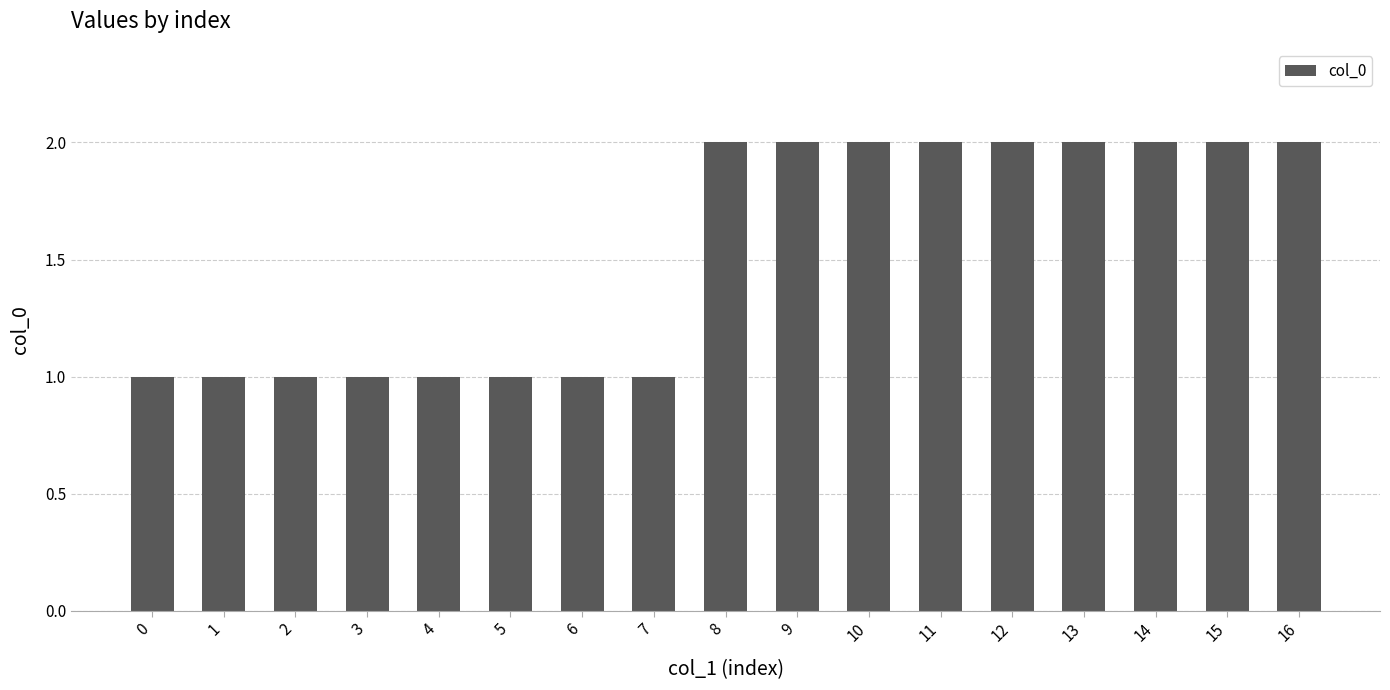

What is the value of the 6th bar from the left?

1